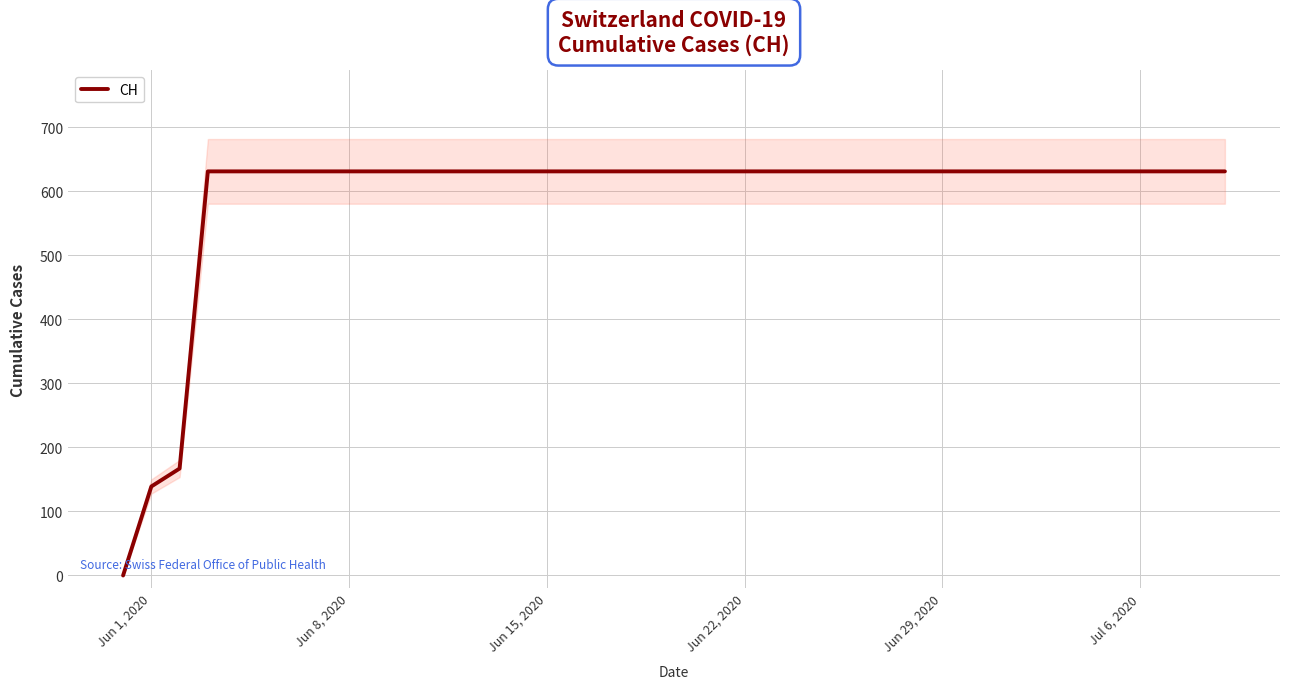

What is the maximum value shown in the chart?

631